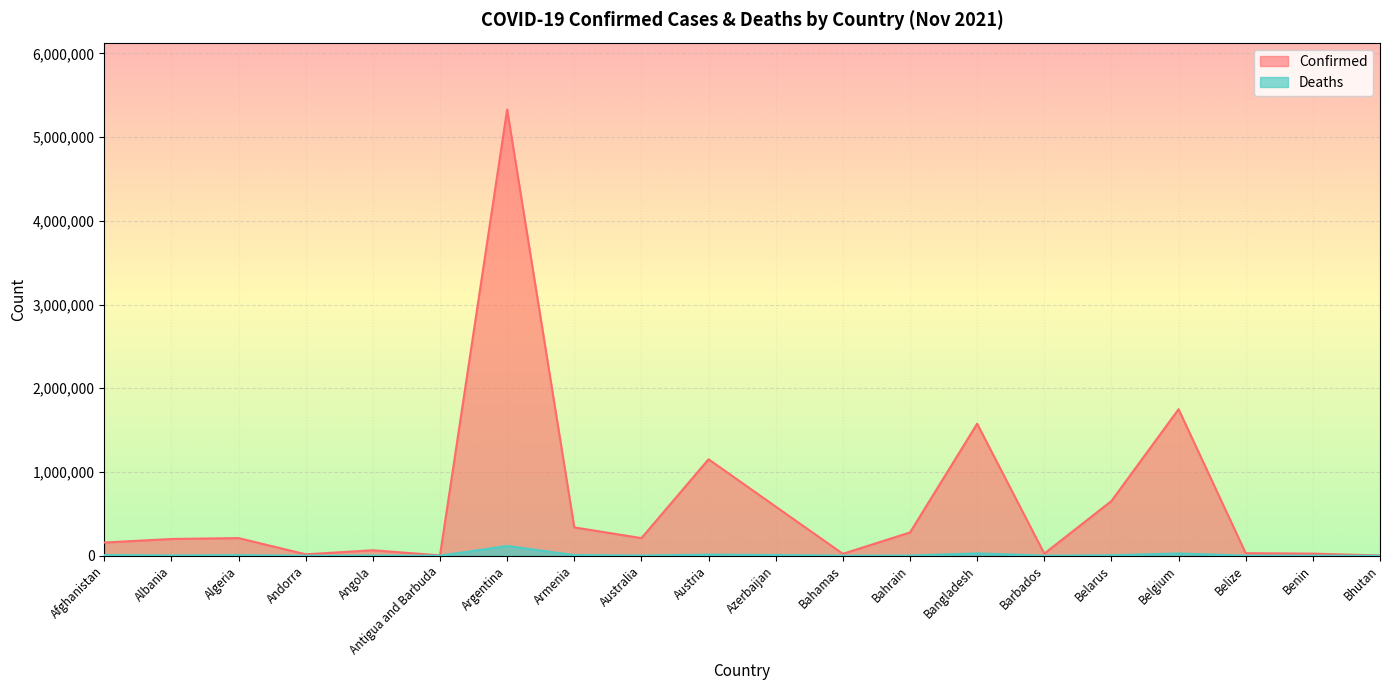

What is the lowest value of the Deaths series?

3